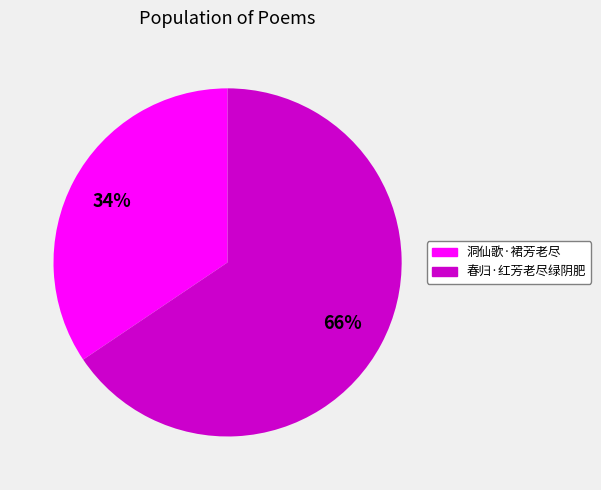

To the nearest percent, what percentage of the pie is 洞仙歌·裙芳老尽?

34%